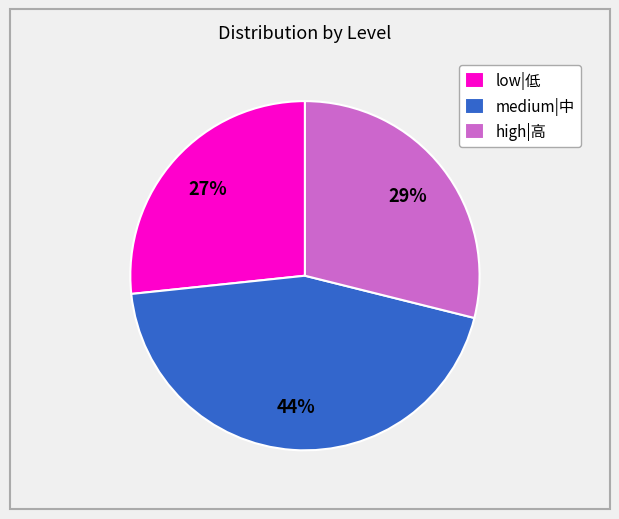

Does any single category account for the majority?

No